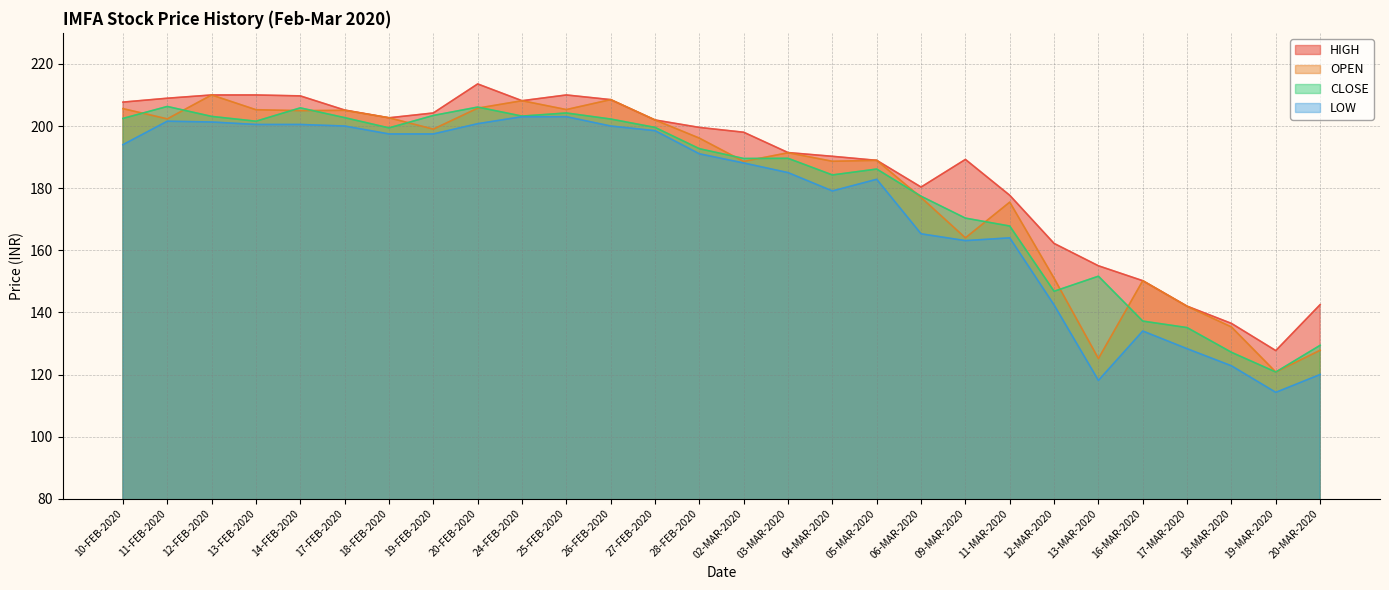

Where does the LOW series first go above 191?

10-FEB-2020